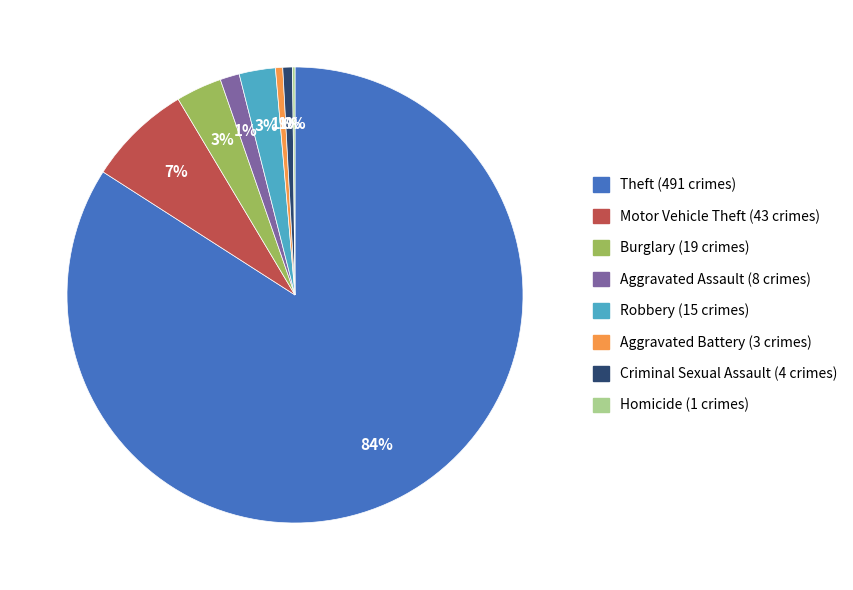

To the nearest percent, what is the difference between the largest and smallest slice percentages?

84%